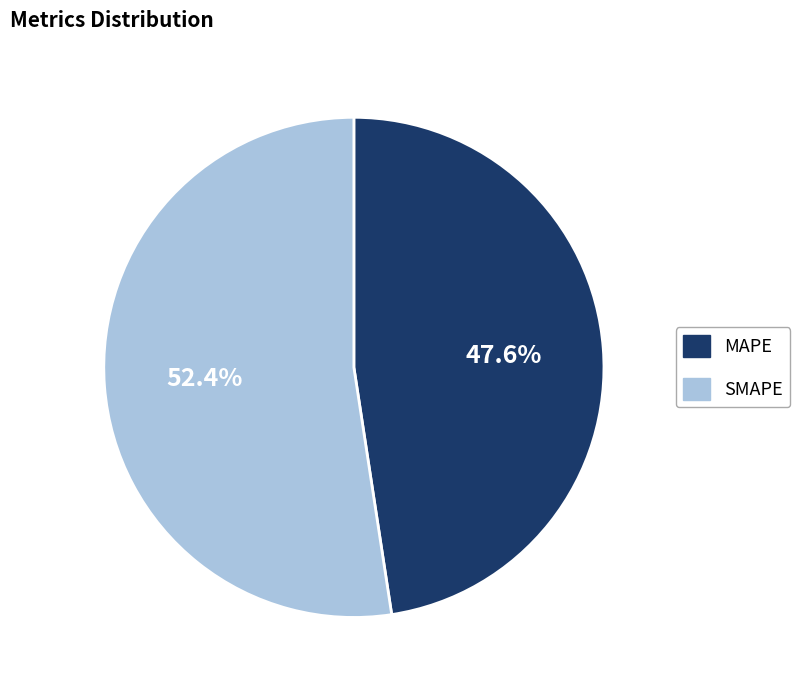

Which has a higher value, MAPE or SMAPE?

SMAPE